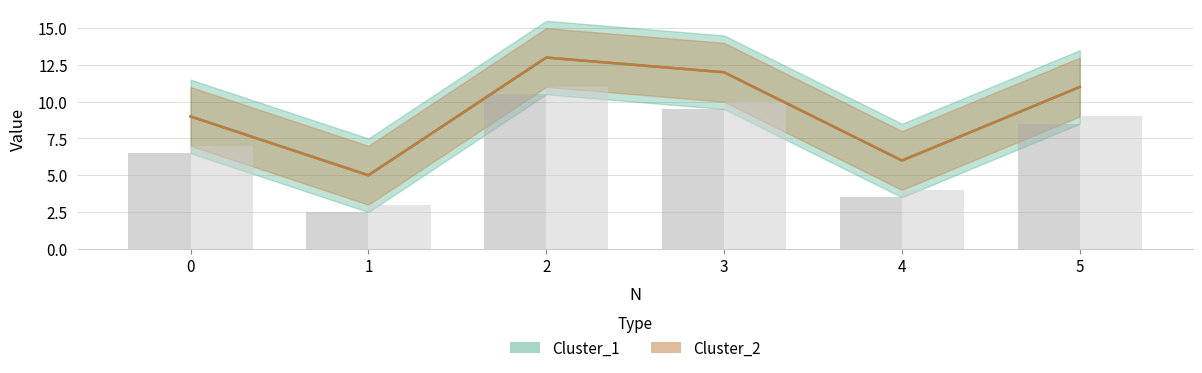

Rank the series by their maximum value, from highest to lowest.

Cluster_1, Cluster_2